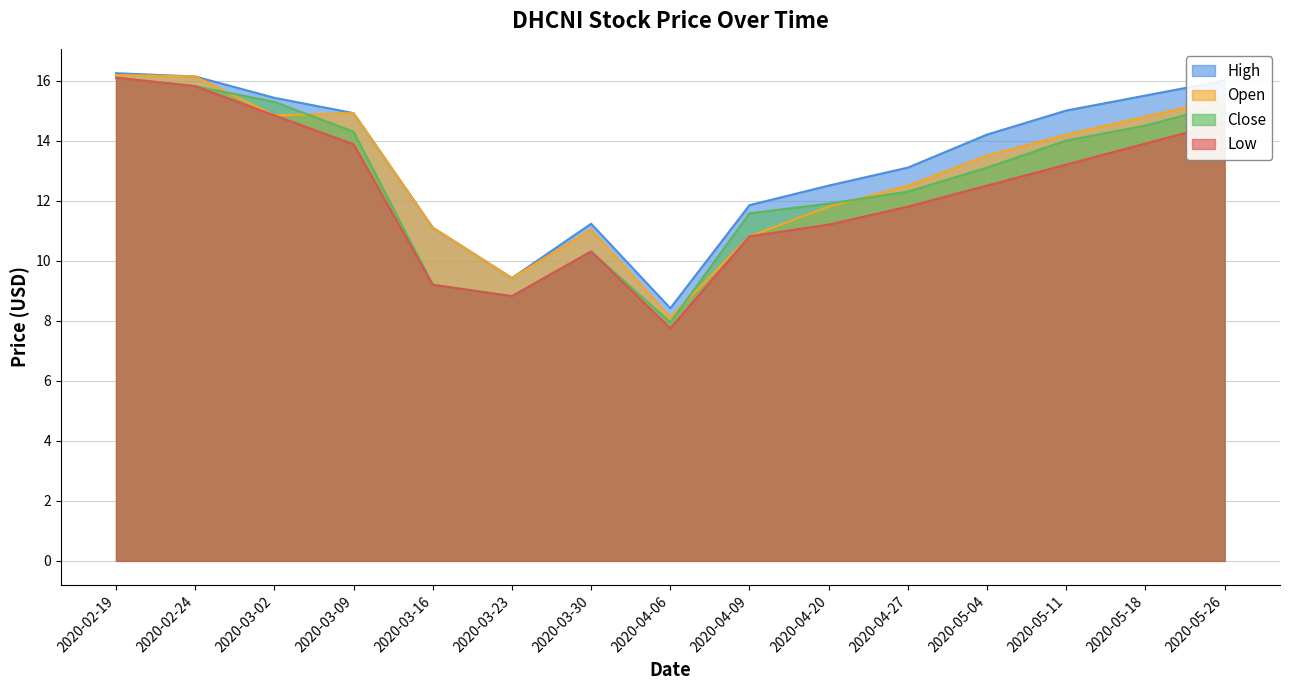

At how many categories does at least one series exceed 12?

10